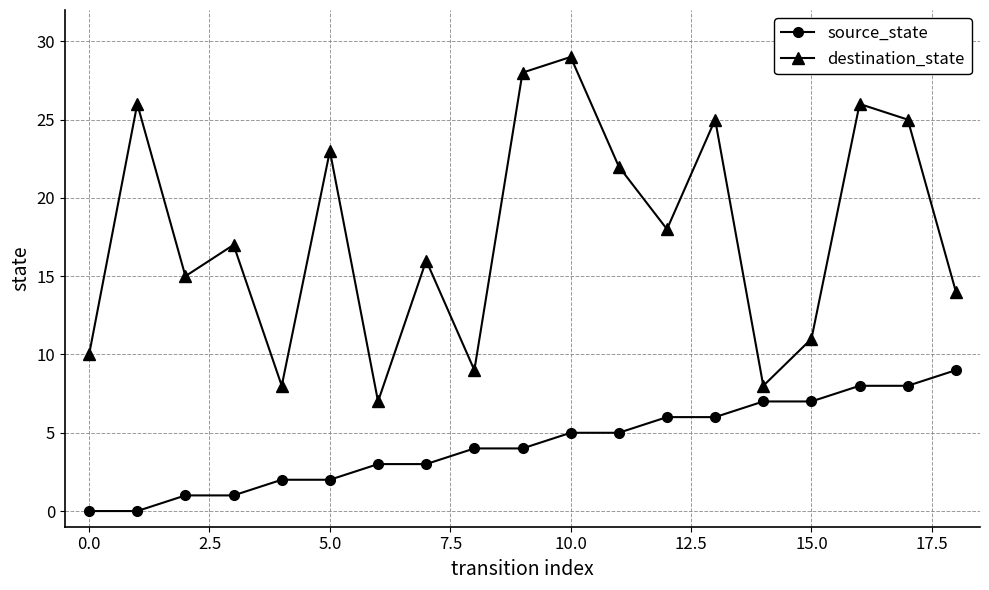

True or false: destination_state and source_state intersect in this chart.

False